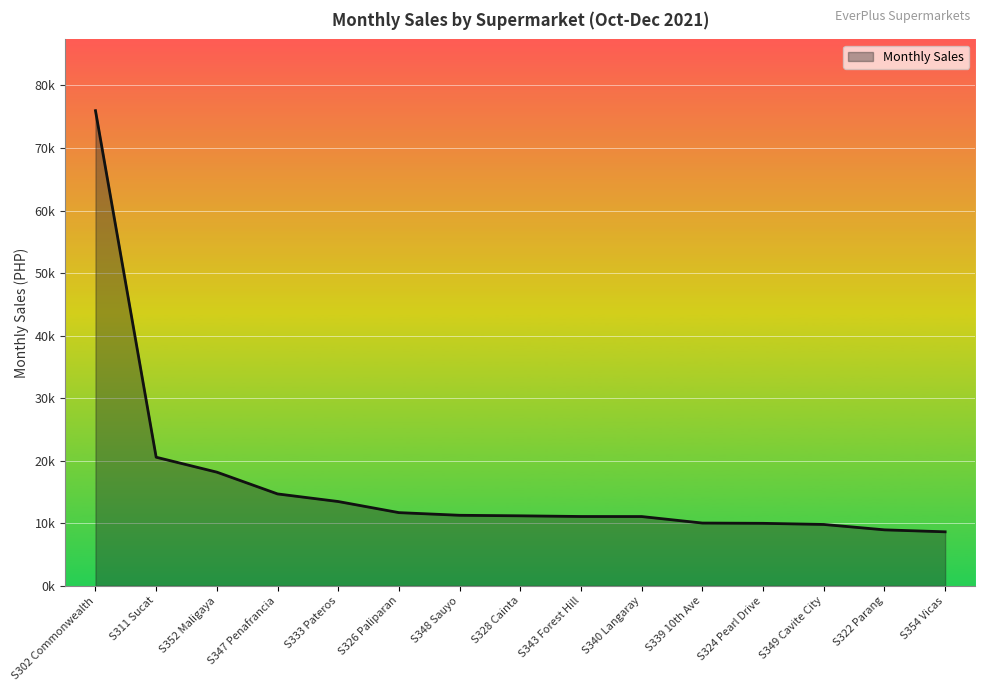

What is the change in value from S326 Paliparan to S349 Cavite City?

-1892.1